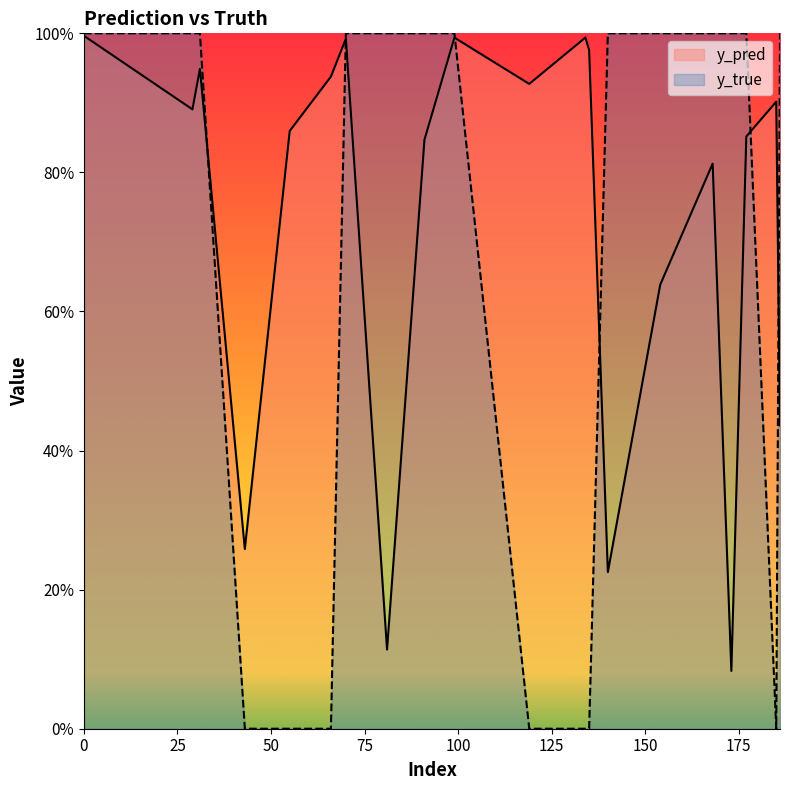

At which category does y_pred reach its first local peak?

31